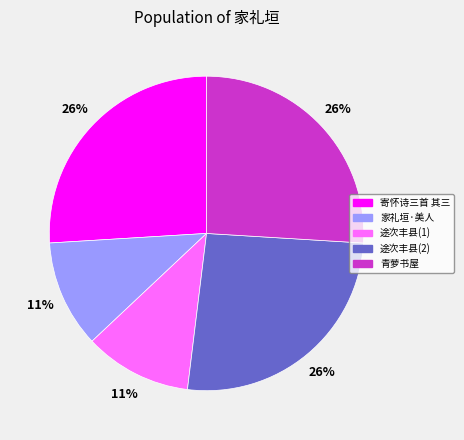

How many slices are in this pie chart?

5